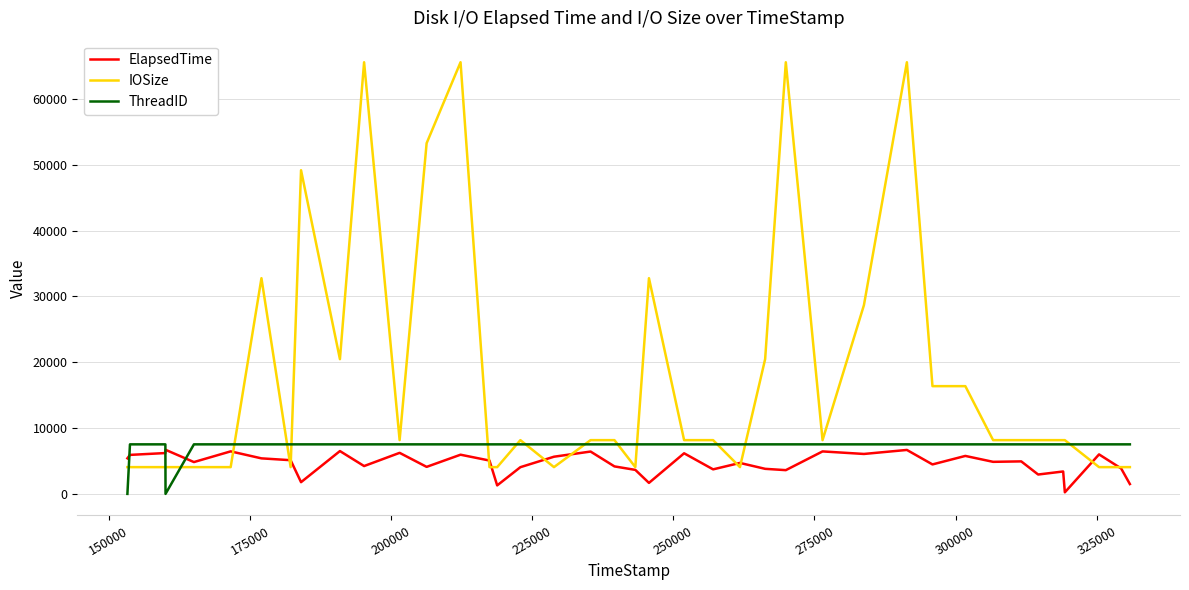

Does the chart have visible grid lines?

Yes